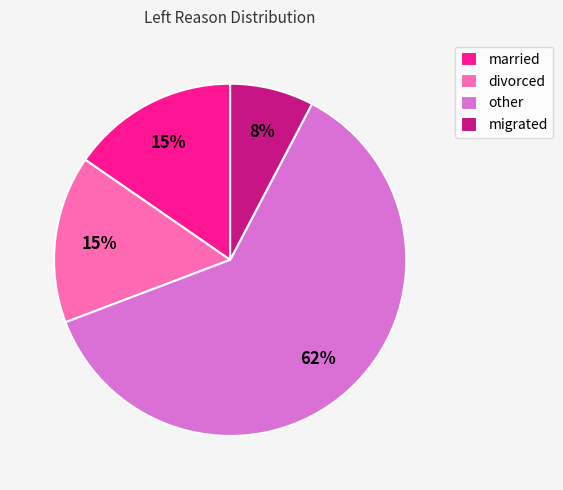

What percentage is the migrated slice, to the nearest percent?

8%